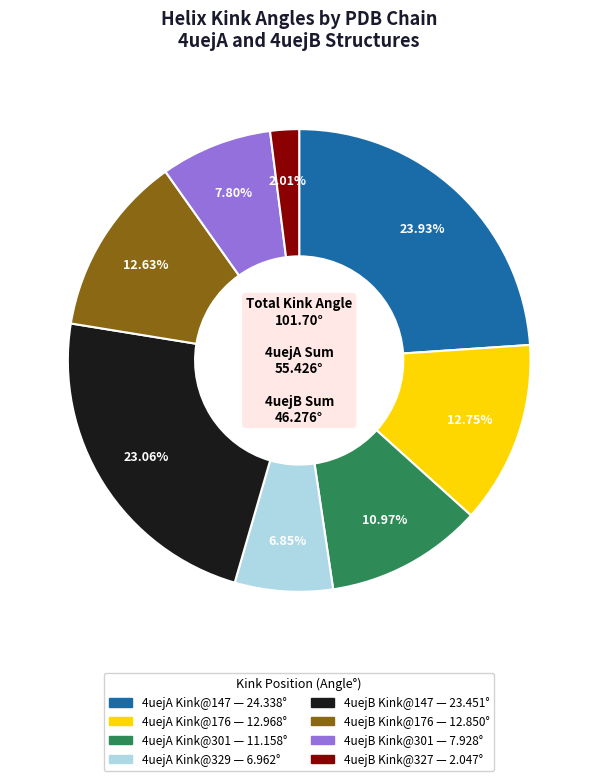

Is there a majority slice in this chart?

No